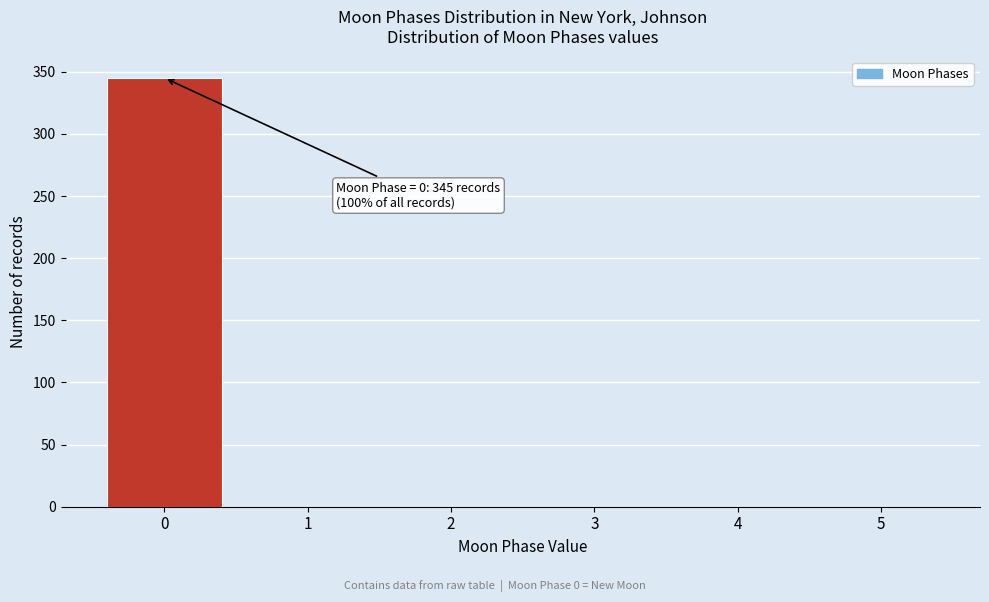

Reading right to left, list all the values displayed in this chart.

5=0	4=0	3=0	2=0	1=0	0=345